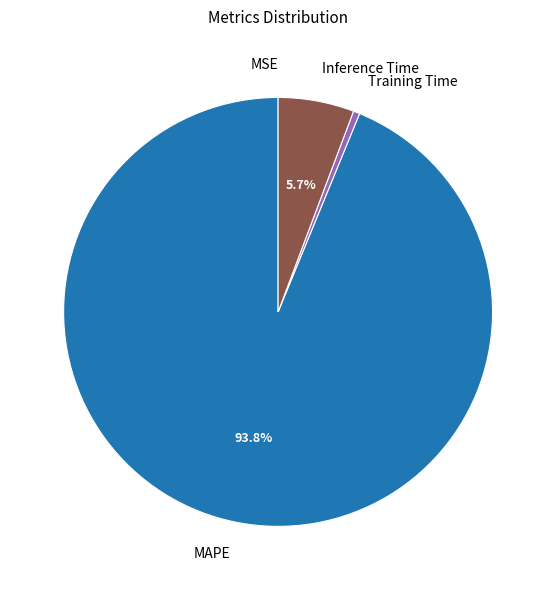

Combined, what portion of the pie is MAPE and Inference Time?

99.5%